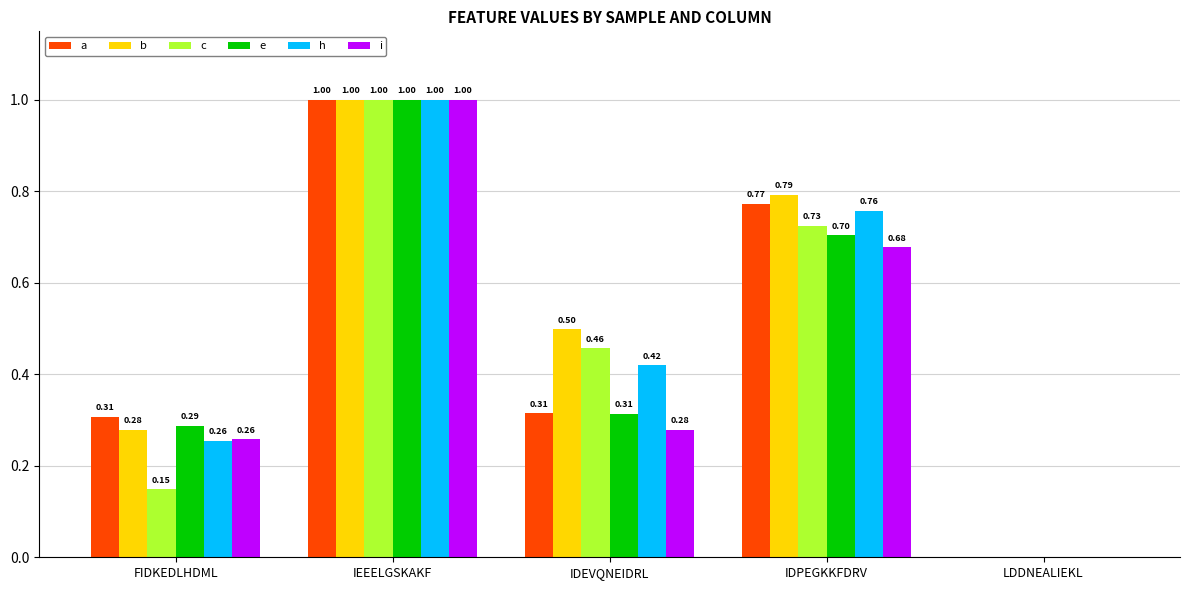

At which label is i closest to 0?

LDDNEALIEKL